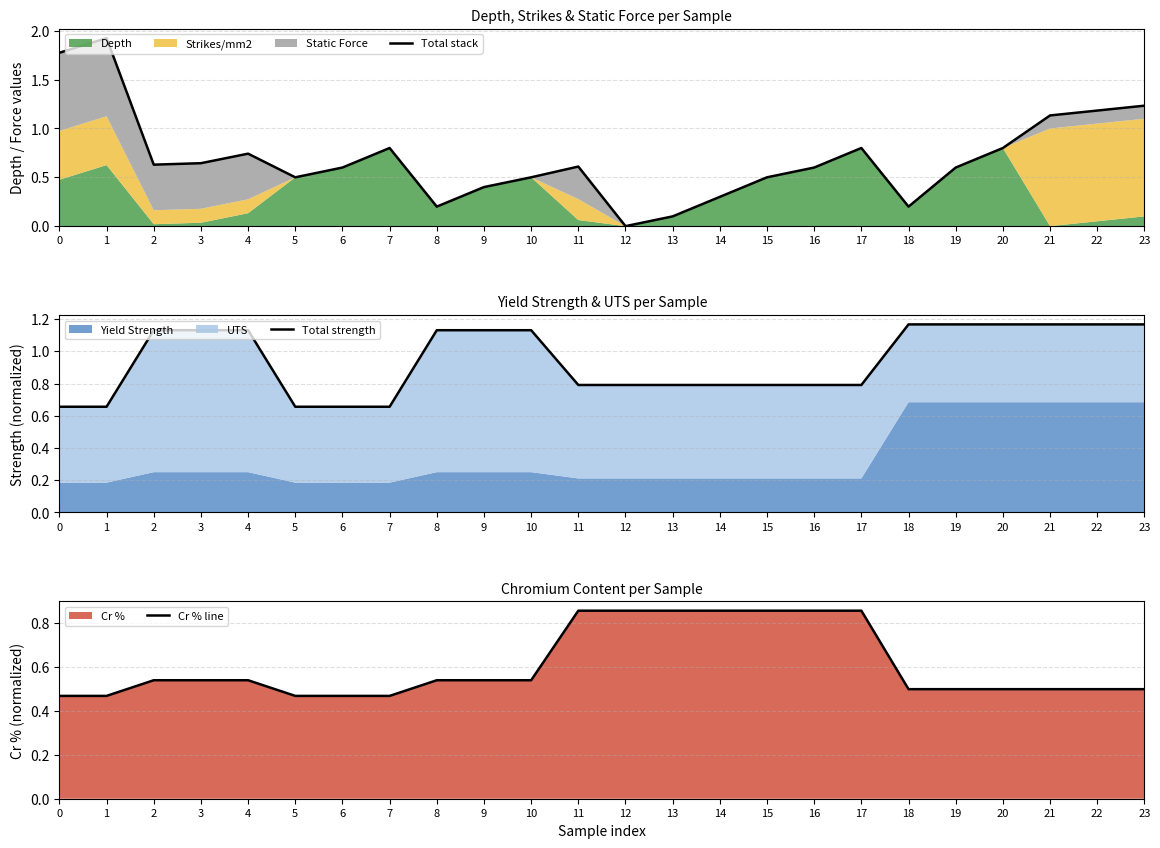

What is the value of the Total strength point at the 1st from the left?

0.7